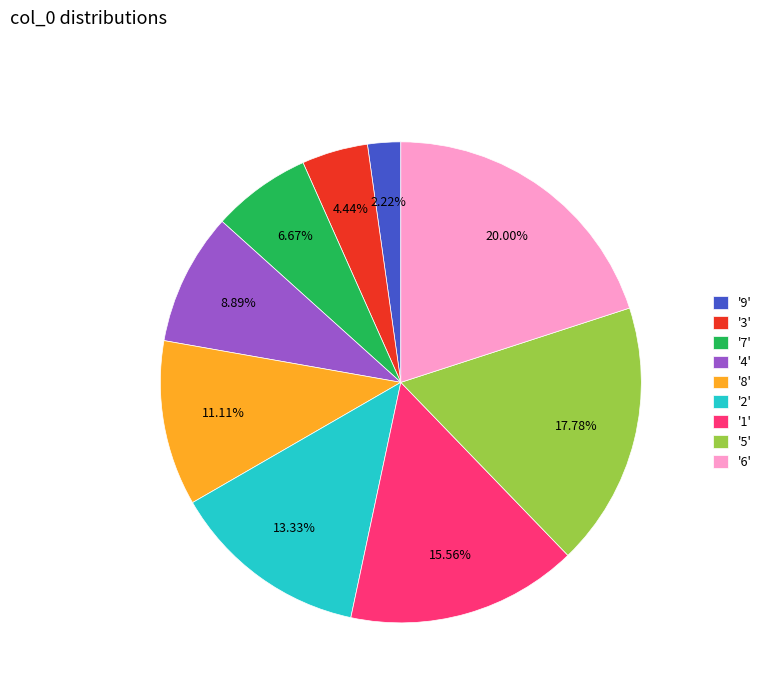

Which category has the biggest portion of the pie?

'6'